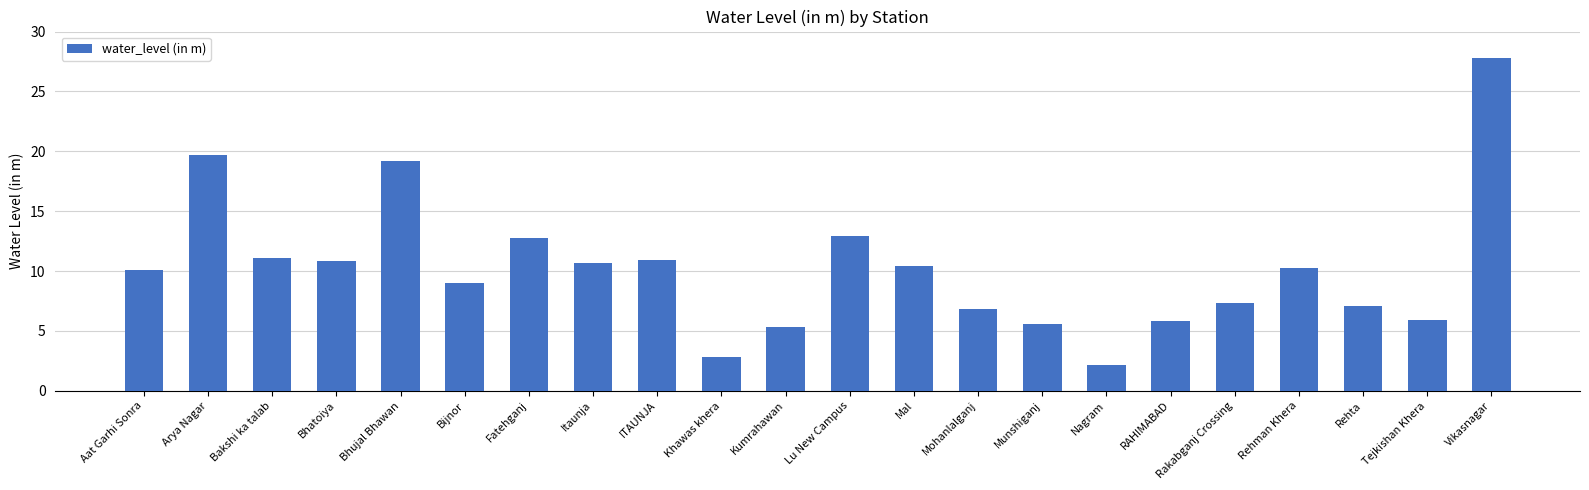

Approximately how many times larger is the value at Tejkishan Khera compared to Arya Nagar?

0.3